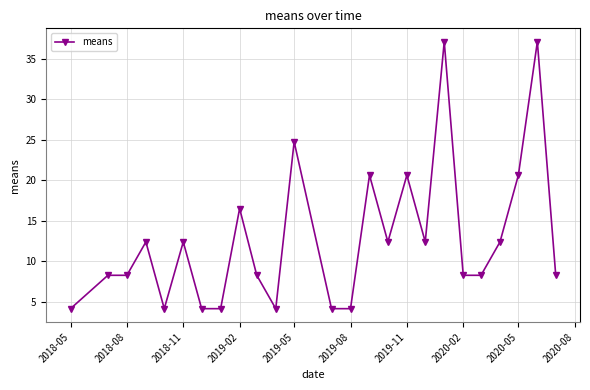

What is the average value?

12.7